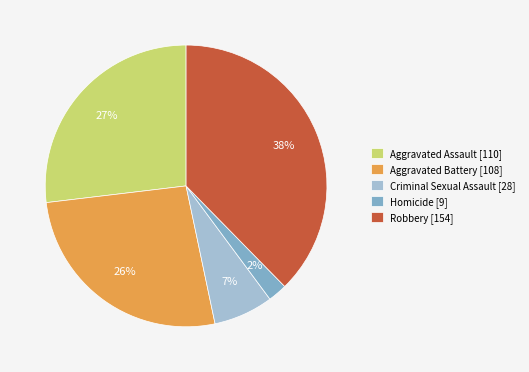

Count the number of slices in the pie.

5